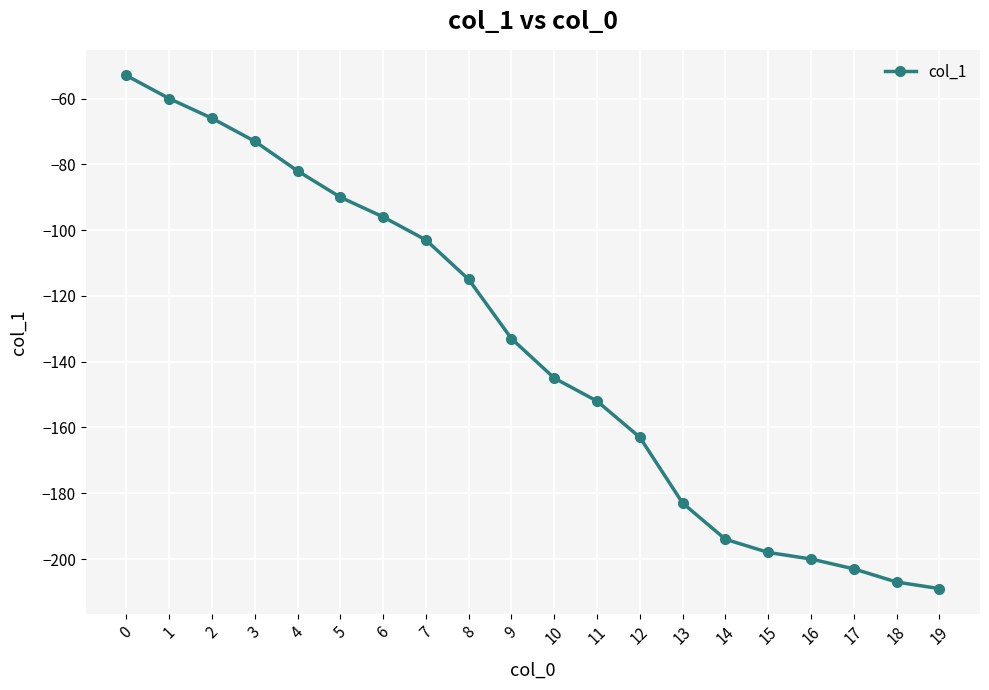

What is the difference between the maximum and second lowest values?

154